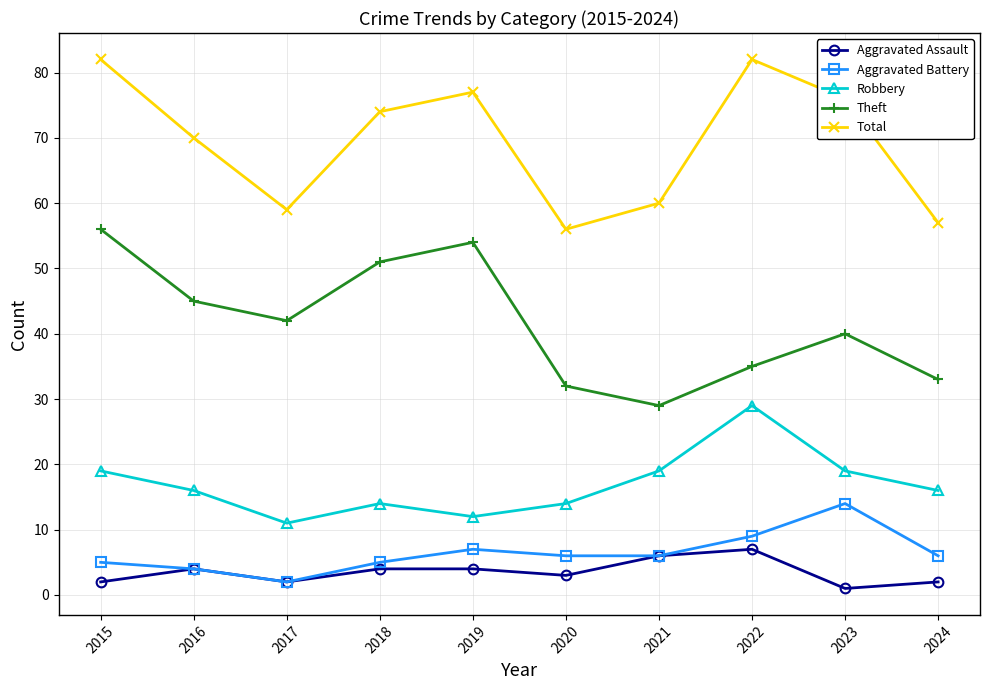

Reading left to right, list all the values displayed in this chart.

Aggravated Assault: 2015=2	2016=4	2017=2	2018=4	2019=4	2020=3	2021=6	2022=7	2023=1	2024=2
Aggravated Battery: 2015=5	2016=4	2017=2	2018=5	2019=7	2020=6	2021=6	2022=9	2023=14	2024=6
Robbery: 2015=19	2016=16	2017=11	2018=14	2019=12	2020=14	2021=19	2022=29	2023=19	2024=16
Theft: 2015=56	2016=45	2017=42	2018=51	2019=54	2020=32	2021=29	2022=35	2023=40	2024=33
Total: 2015=82	2016=70	2017=59	2018=74	2019=77	2020=56	2021=60	2022=82	2023=76	2024=57